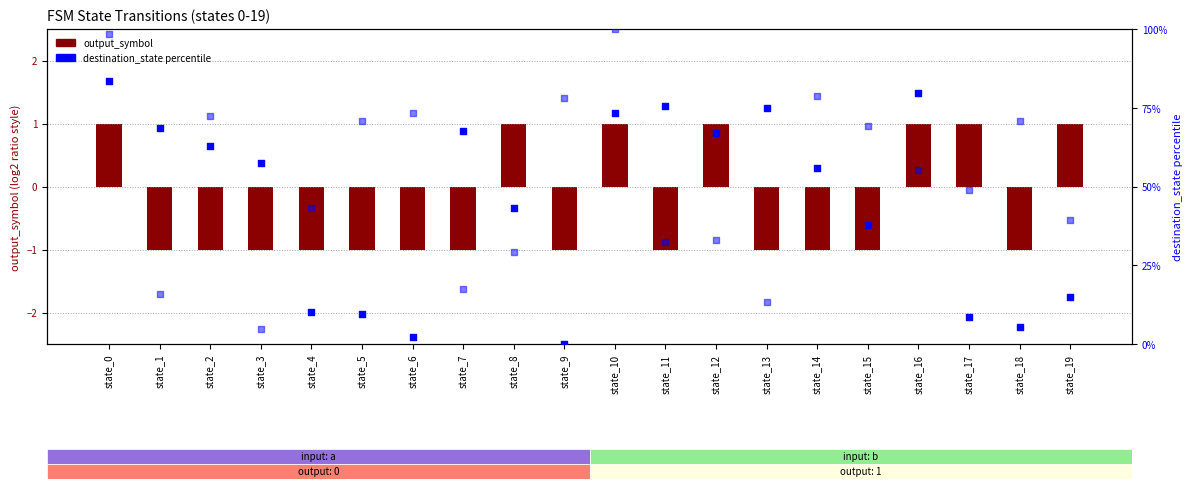

Is the value of dest_state_b pct at state_2 greater than the value of output_symbol at state_9?

Yes